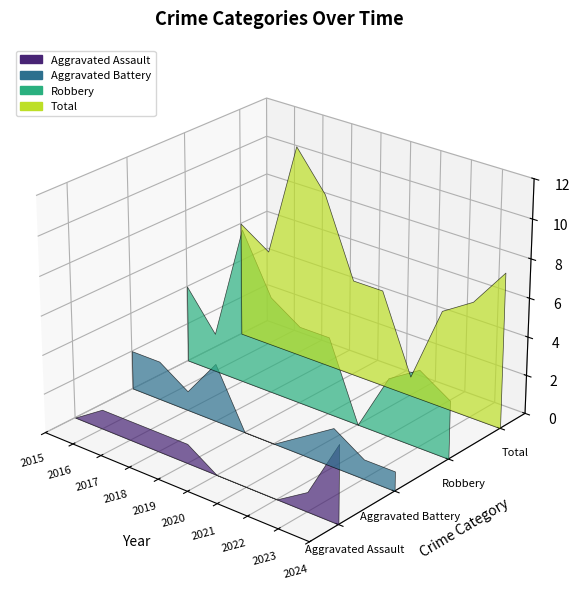

Reading right to left, what are all the values shown in this chart?

Aggravated Assault: 4	1	0	0	0	1	1	1	1	0
Aggravated Battery: 1	1	2	1	0	0	3	1	2	2
Robbery: 3	4	3	0	4	4	5	8	2	4
Total: 8	6	5	1	5	5	9	11	5	6